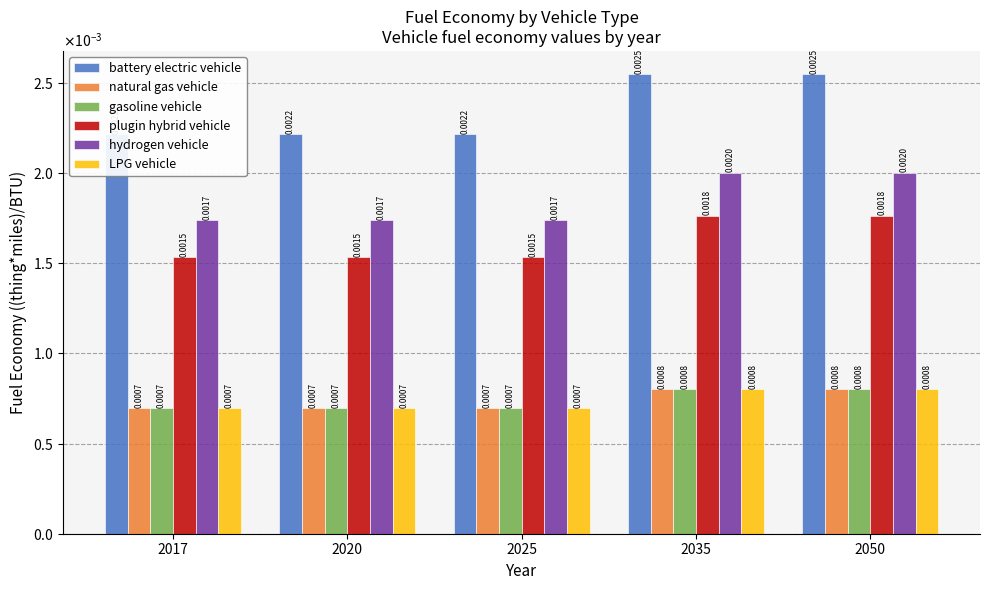

The value of hydrogen vehicle at 2020 is 0.0. True or false?

False